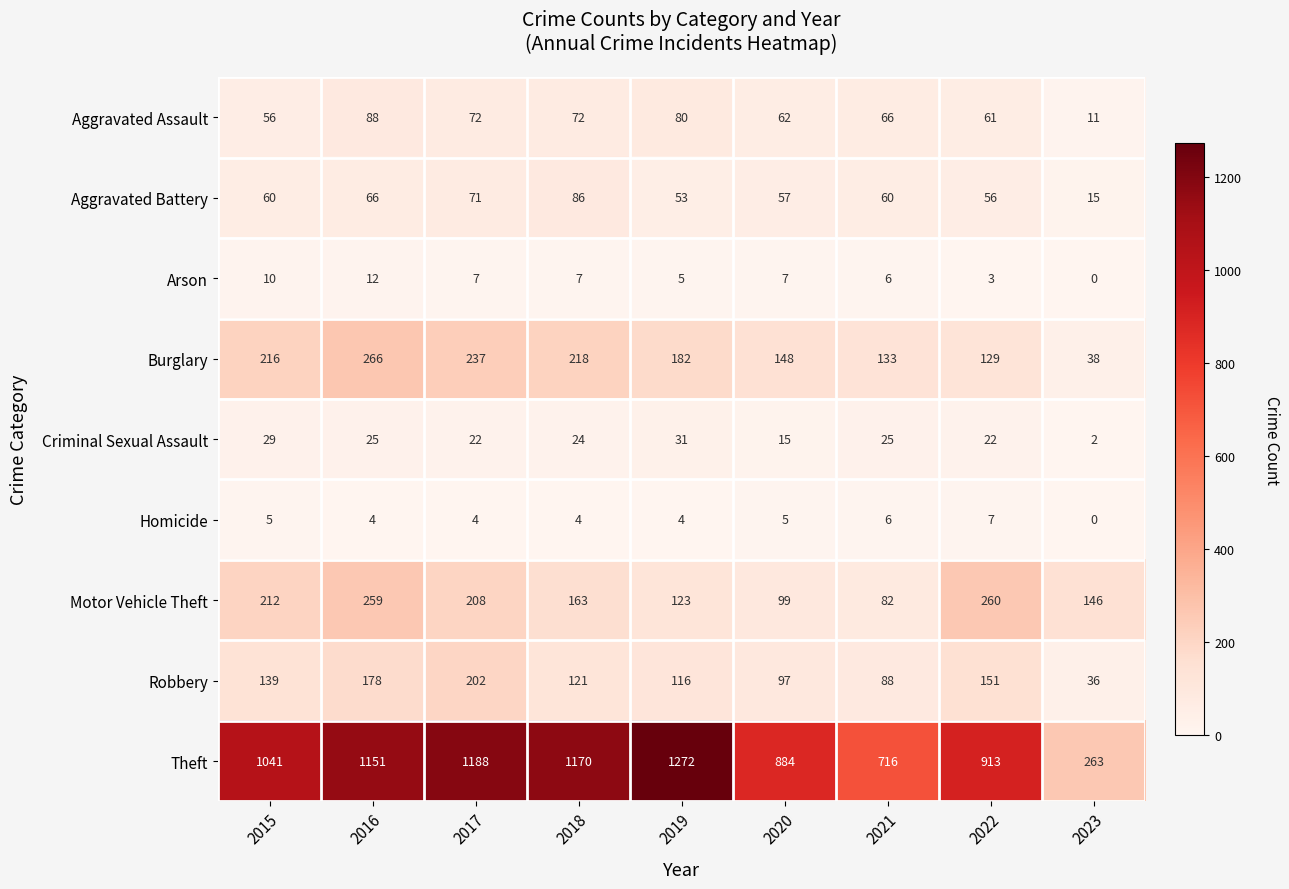

Which series has the widest spread of values?

Theft